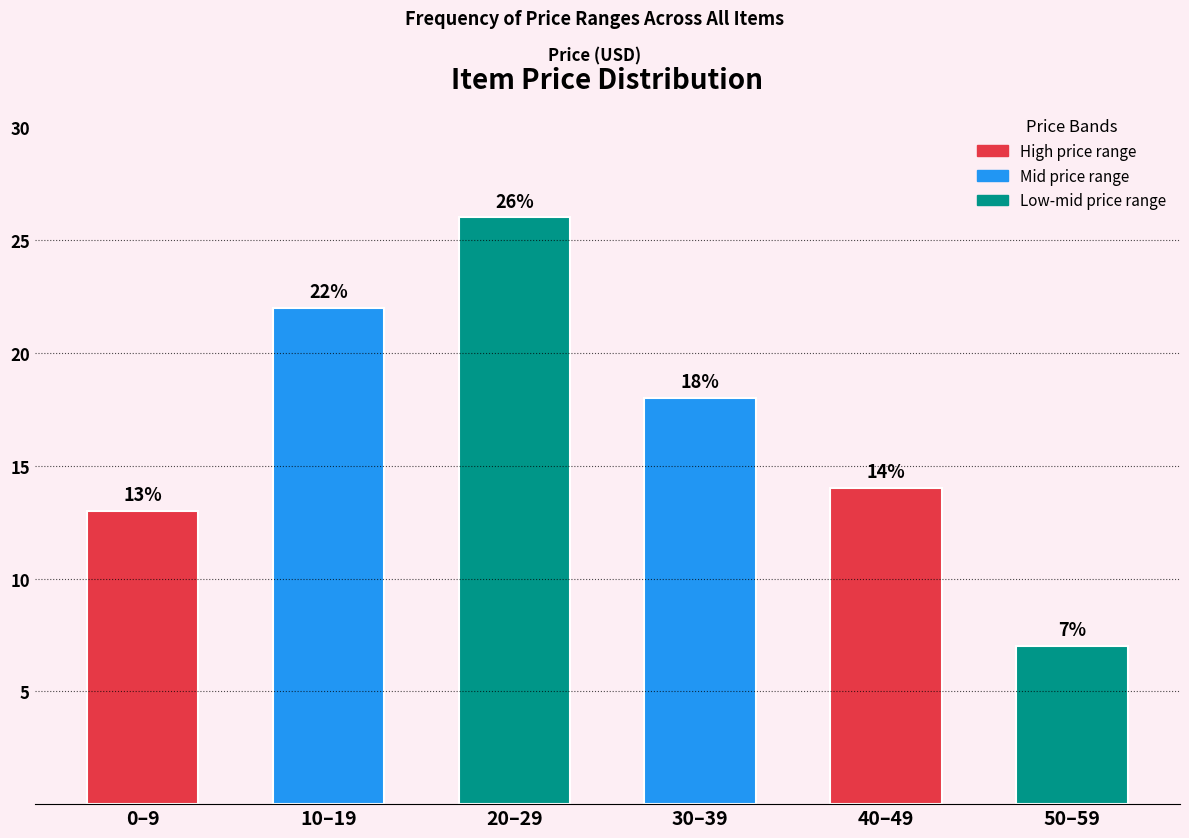

Reading left to right, what are all the values shown in this chart?

0–9=13	10–19=22	20–29=26	30–39=18	40–49=14	50–59=7